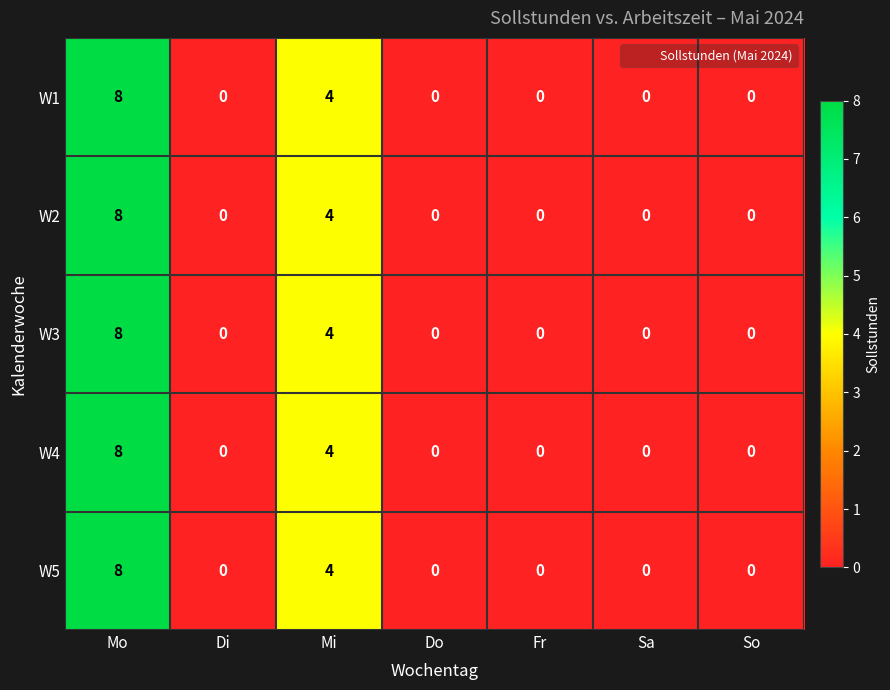

At which category is the sum across all series the highest?

Mo